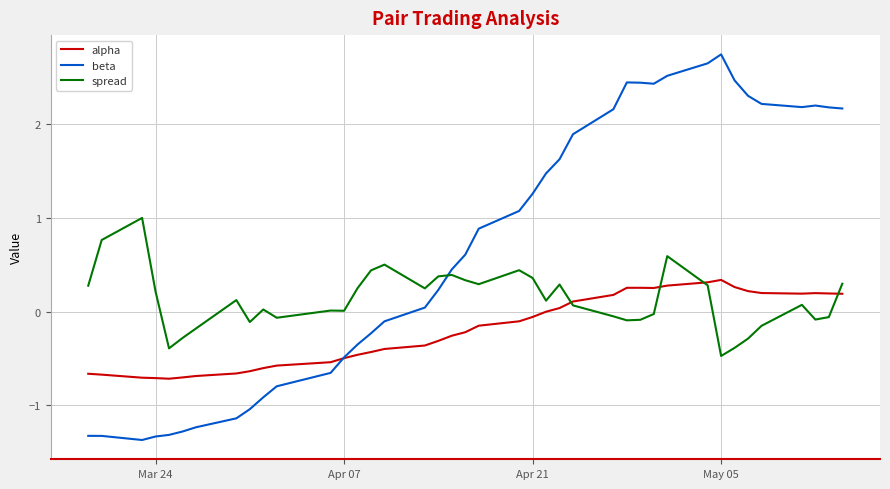

Rank the series by their maximum value, from highest to lowest.

beta, spread, alpha